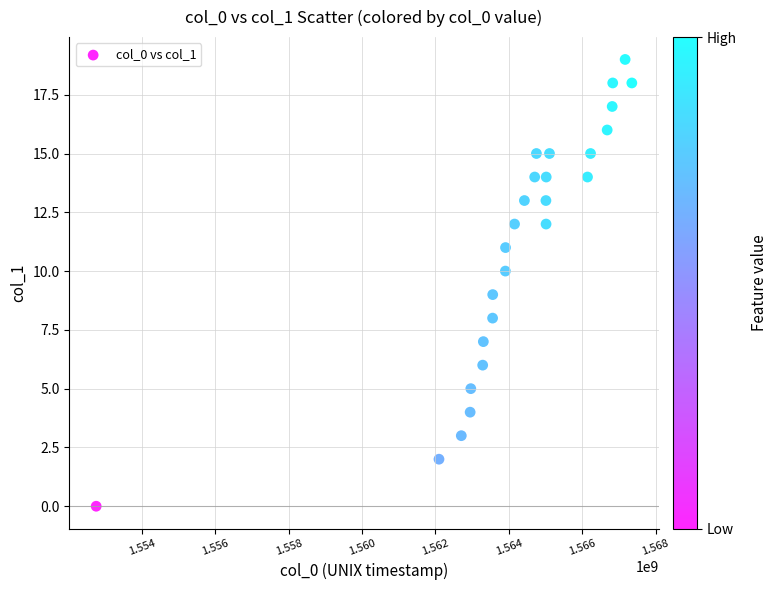

What is the range of X values (max minus min)?

14607170